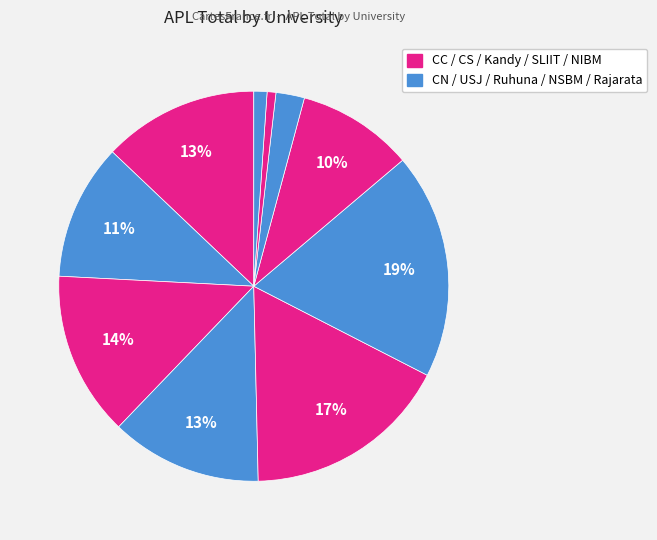

How many segments does this pie chart have?

10